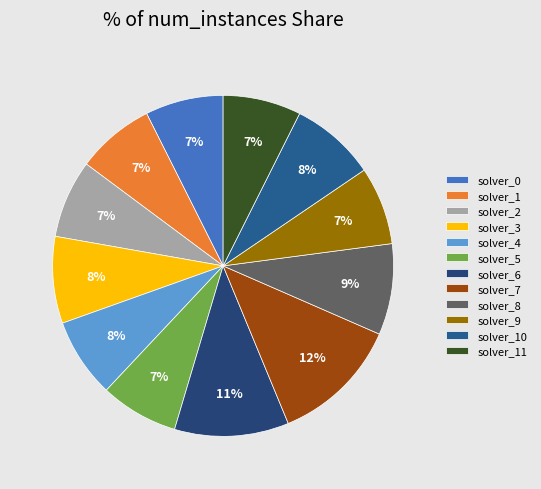

What percentage is the solver_6 slice, to the nearest percent?

11%